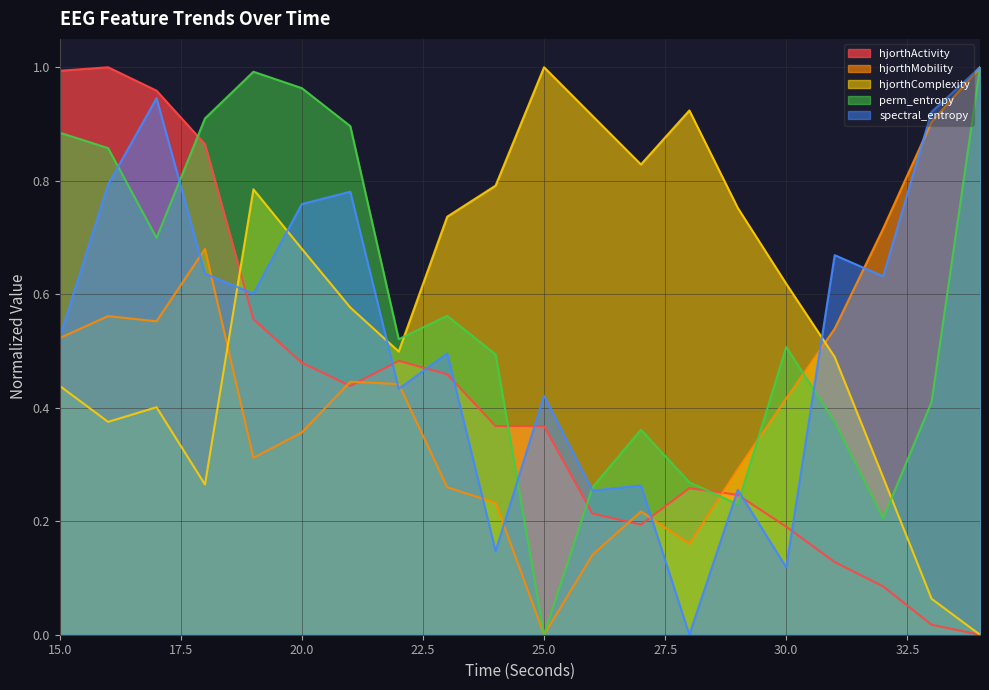

What is the value of the hjorthMobility_EEG point at the 20th from the left?

1.0